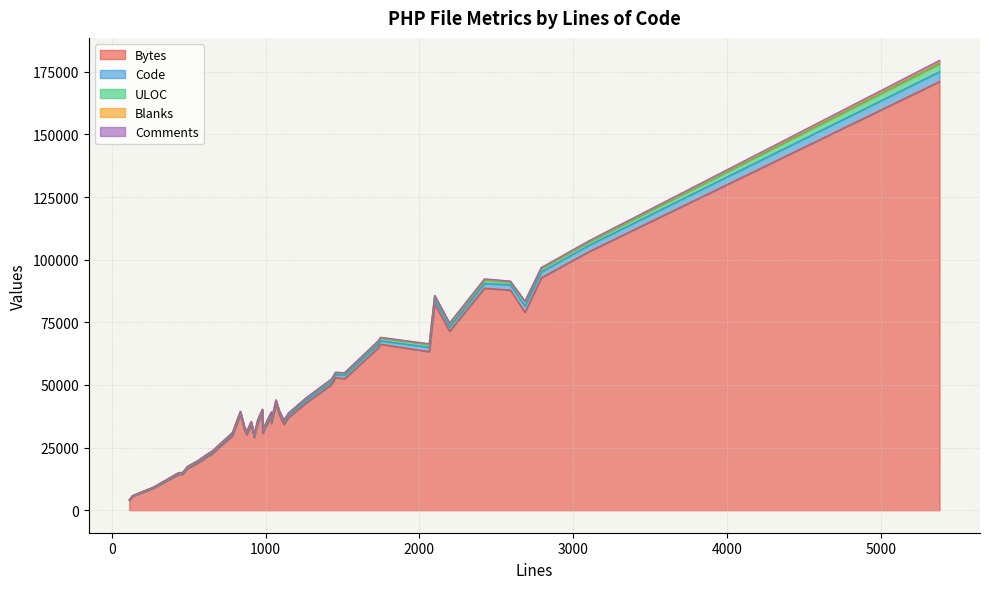

At which category is the sum across all series the highest?

28